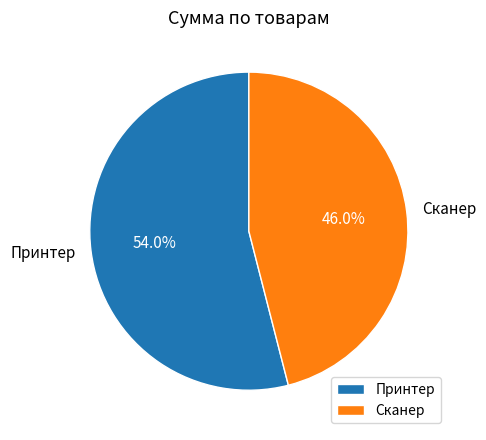

How many segments does this pie chart have?

2